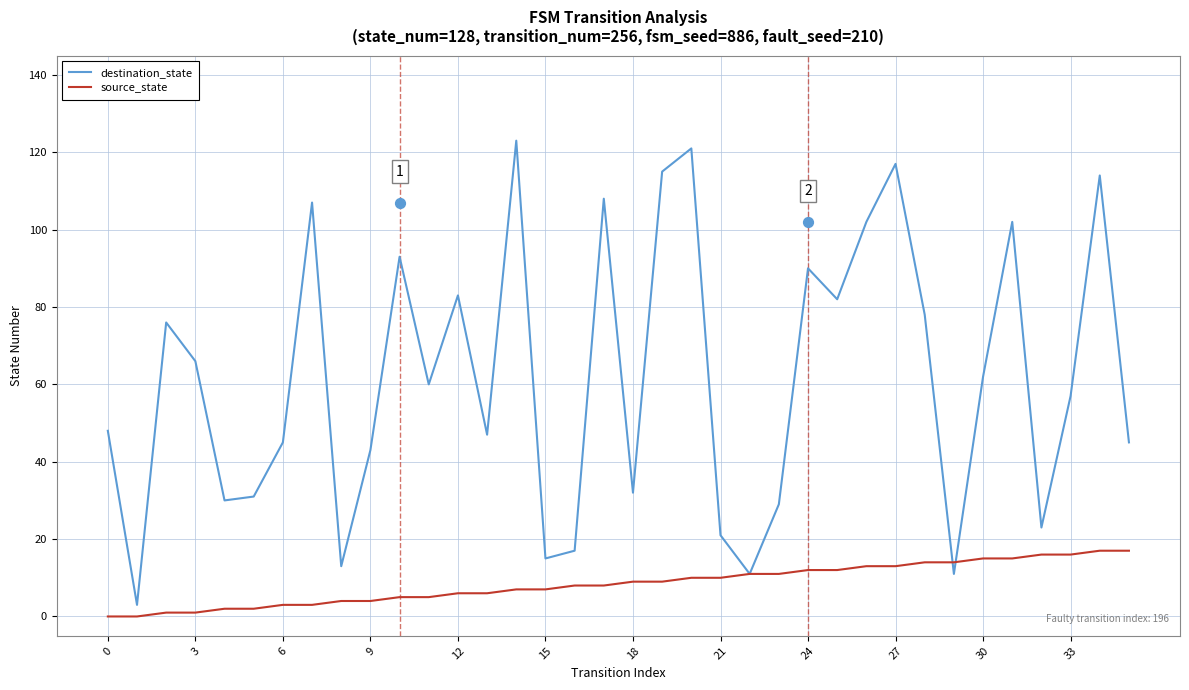

What are all the series names shown in the legend?

destination_state, source_state